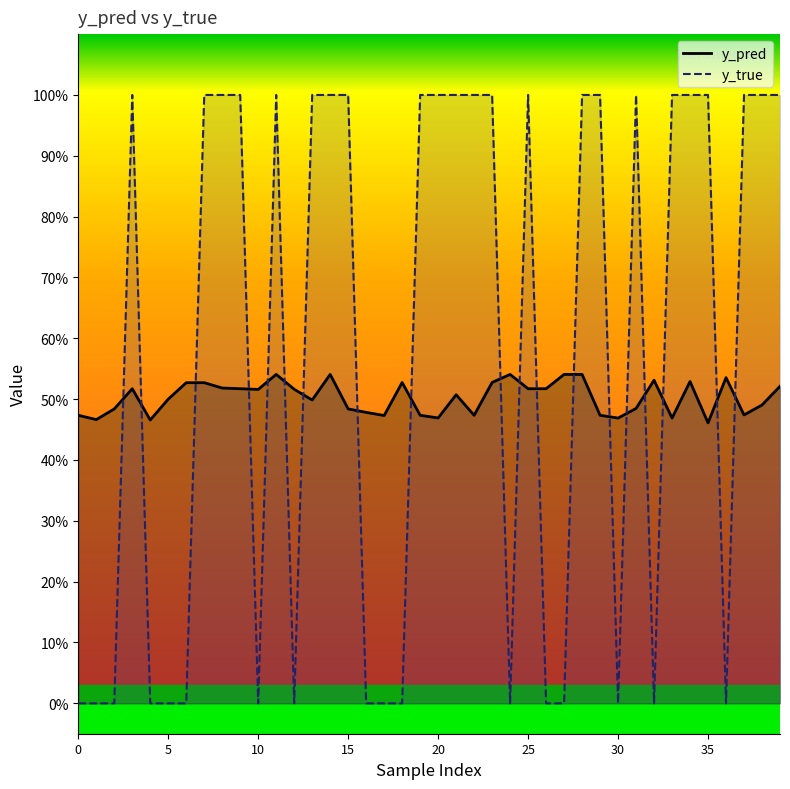

How many interior local valleys does the y_true series have?

6